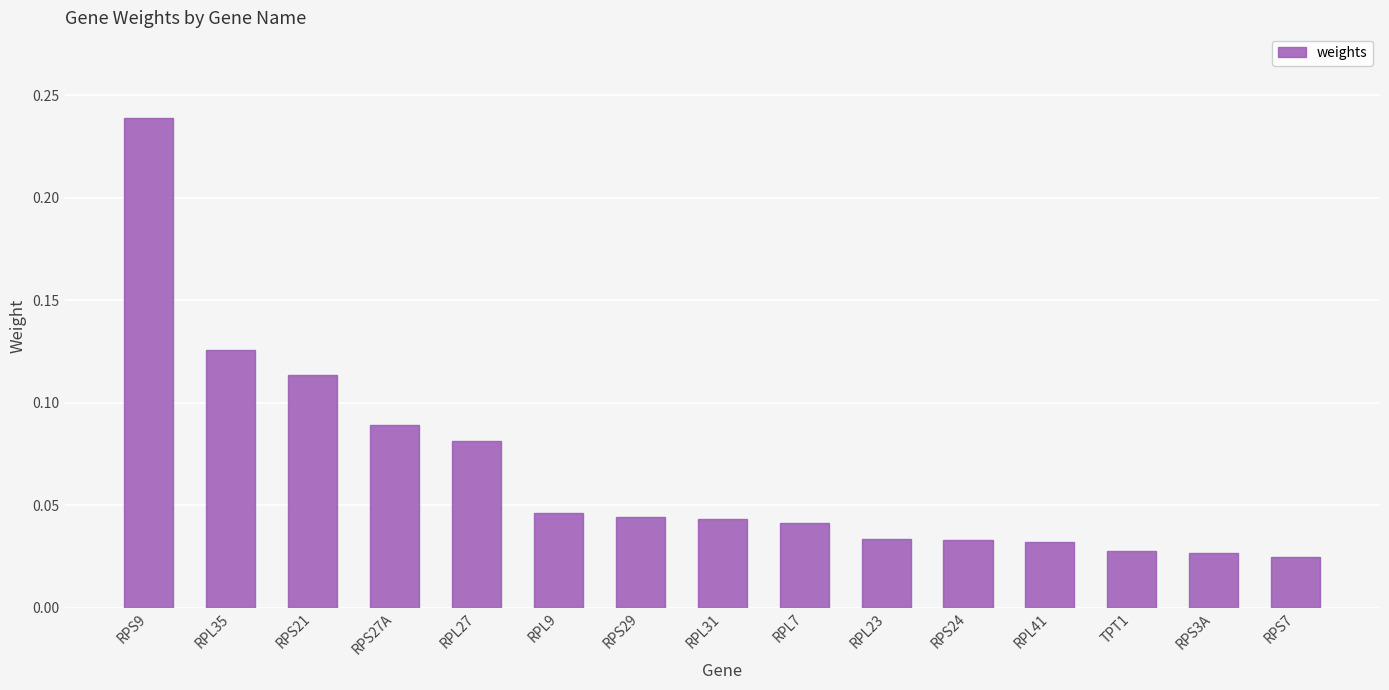

Count the values in the range 0 to 1.

15